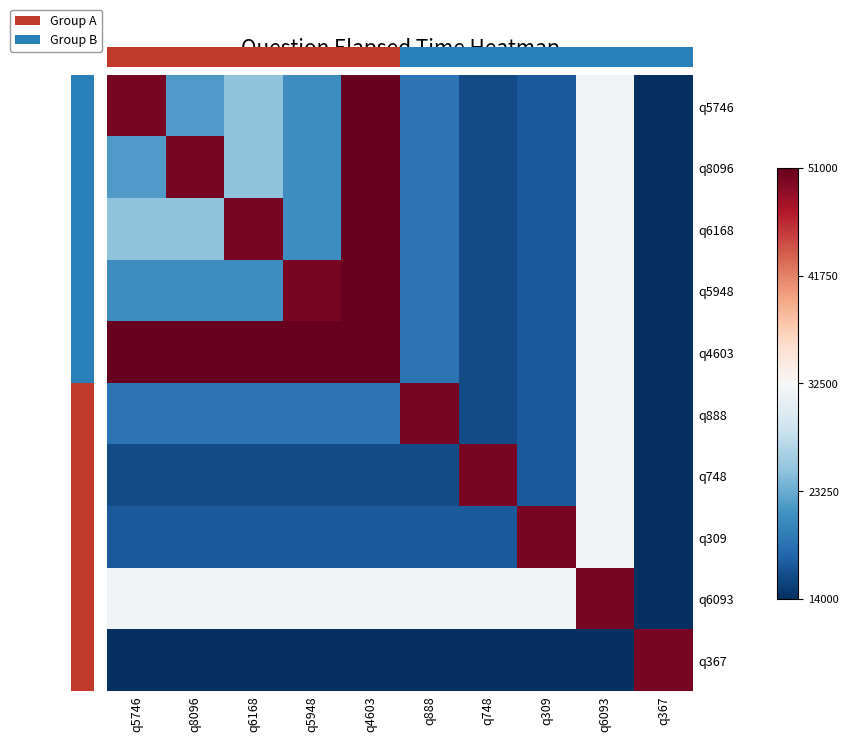

True or false: q6093 has a value of -0.0 at q6168.

False